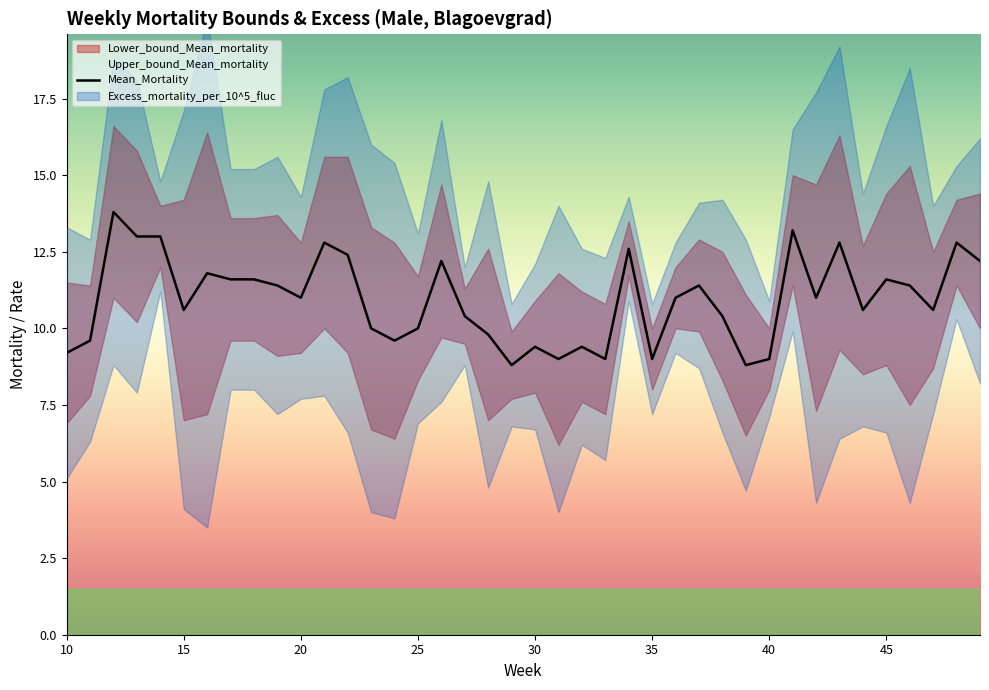

Reading right to left, transcribe all the data shown in this chart.

12.2	12.8	10.6	11.4	11.6	10.6	12.8	11.0	13.2	9.0	8.8	10.4	11.4	11.0	9.0	12.6	9.0	9.4	9.0	9.4	8.8	9.8	10.4	12.2	10.0	9.6	10.0	12.4	12.8	11.0	11.4	11.6	11.6	11.8	10.6	13.0	13.0	13.8	9.6	9.2